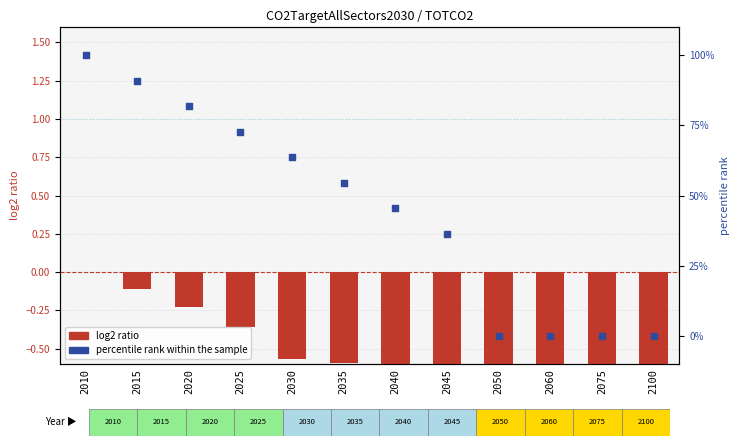

Which series has the widest spread of Y values?

percentile rank within the sample